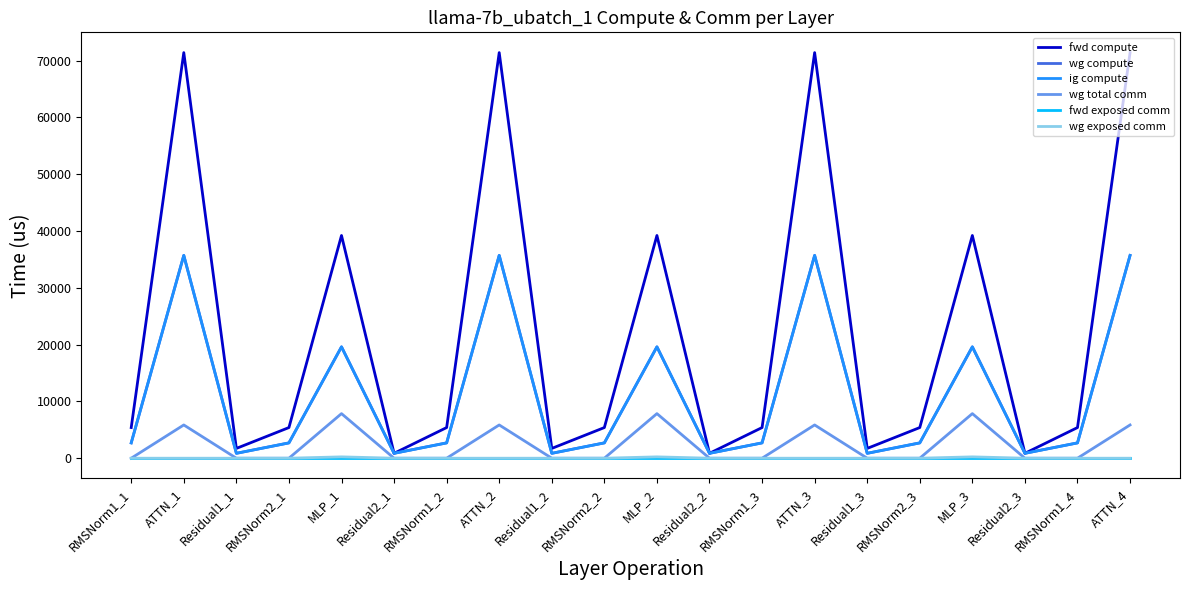

What is the total value across all series at RMSNorm1_4?

10793.8